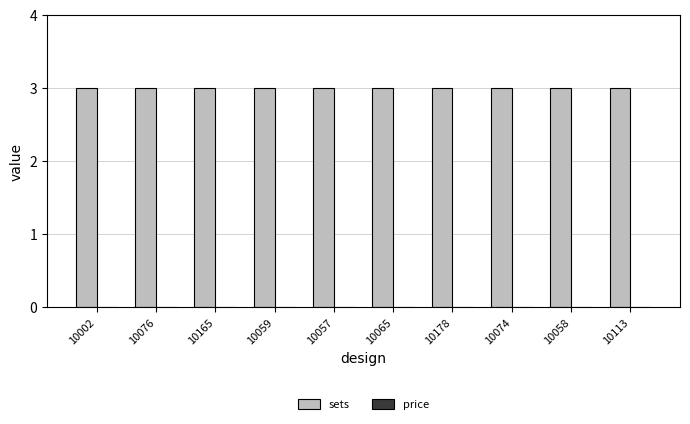

Reading left to right, extract all data points from this chart.

sets: 10002=3	10076=3	10165=3	10059=3	10057=3	10065=3	10178=3	10074=3	10058=3	10113=3
price: 10002=0	10076=0	10165=0	10059=0	10057=0	10065=0	10178=0	10074=0	10058=0	10113=0